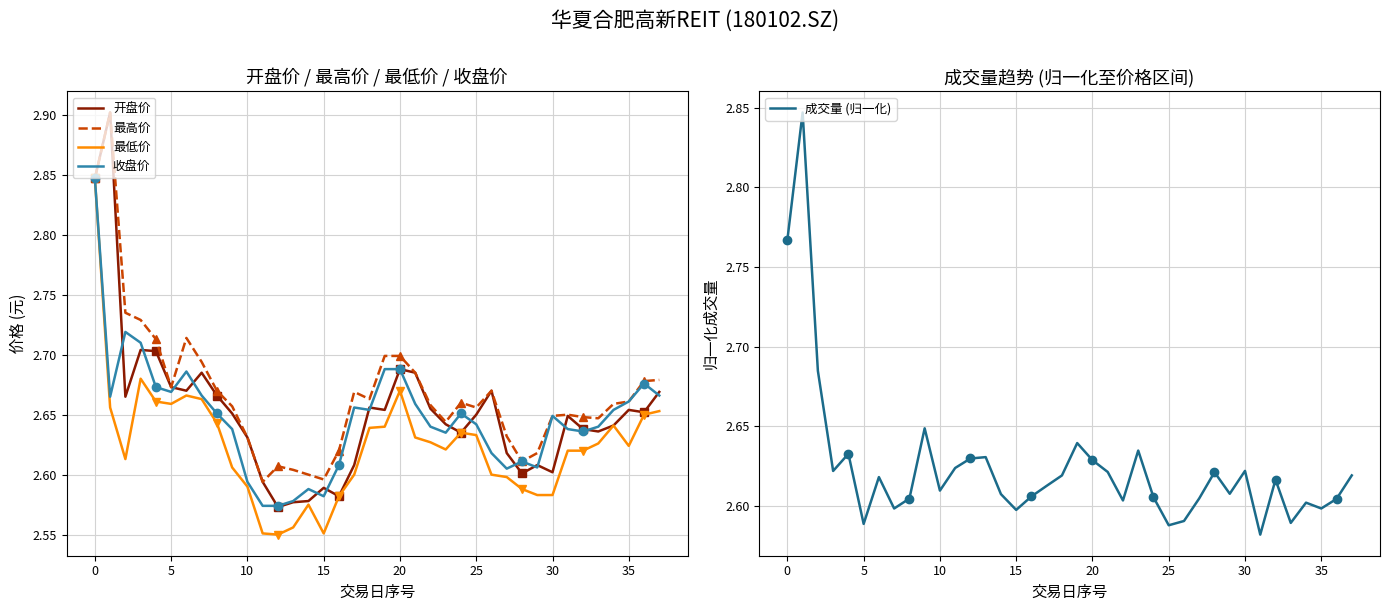

True or false: 开盘价 has a value of 4.4 at 25.

False